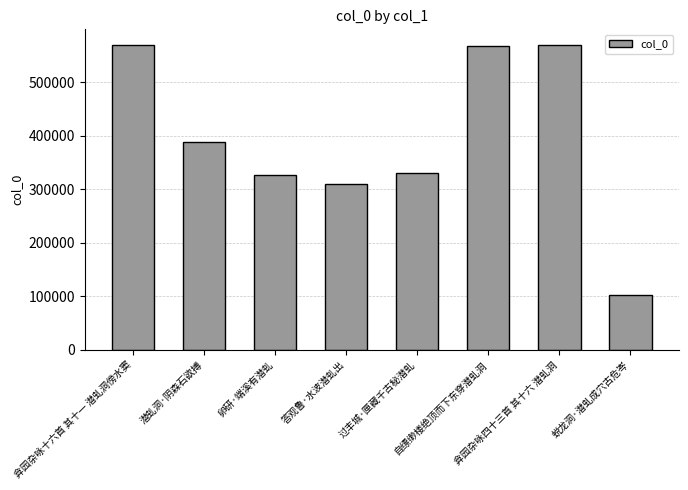

What is the label of the 6th bar from the right?

卵研·端溪有潜虬